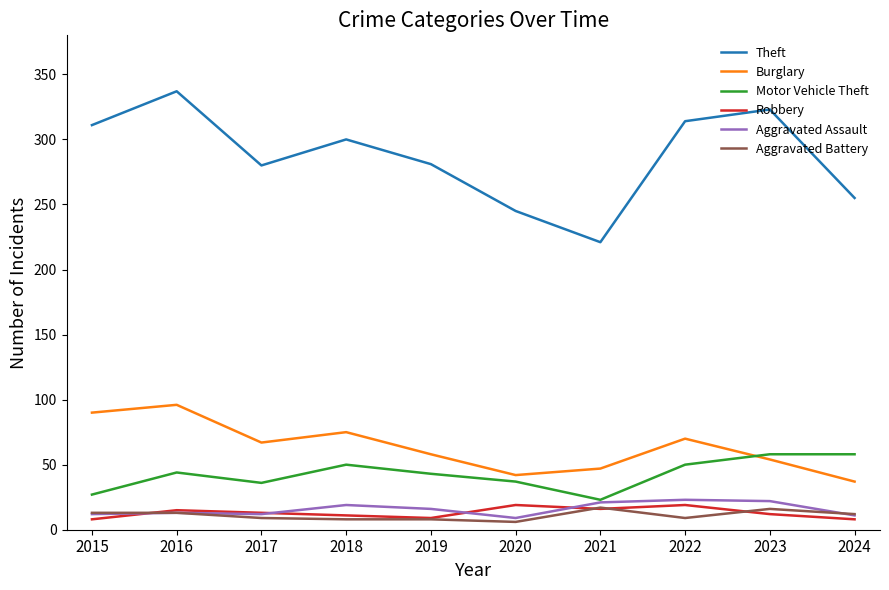

The value of Aggravated Battery at 2023 is 16. True or false?

True